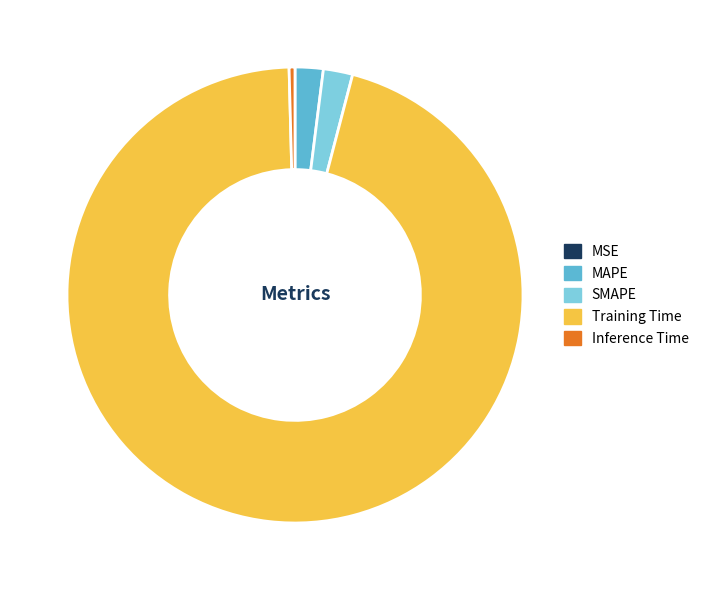

Do Training Time and Inference Time together represent more than half of the pie?

Yes